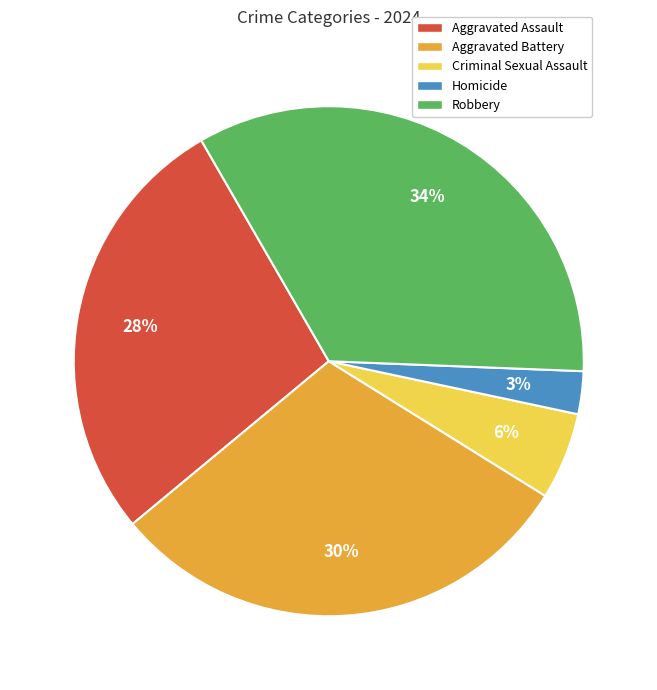

Rank the categories by value from highest to lowest.

Robbery, Aggravated Battery, Aggravated Assault, Criminal Sexual Assault, Homicide